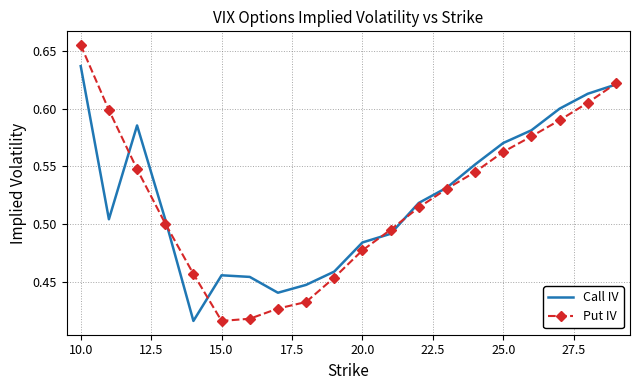

Rank the series by their maximum value, from lowest to highest.

Call IV, Put IV